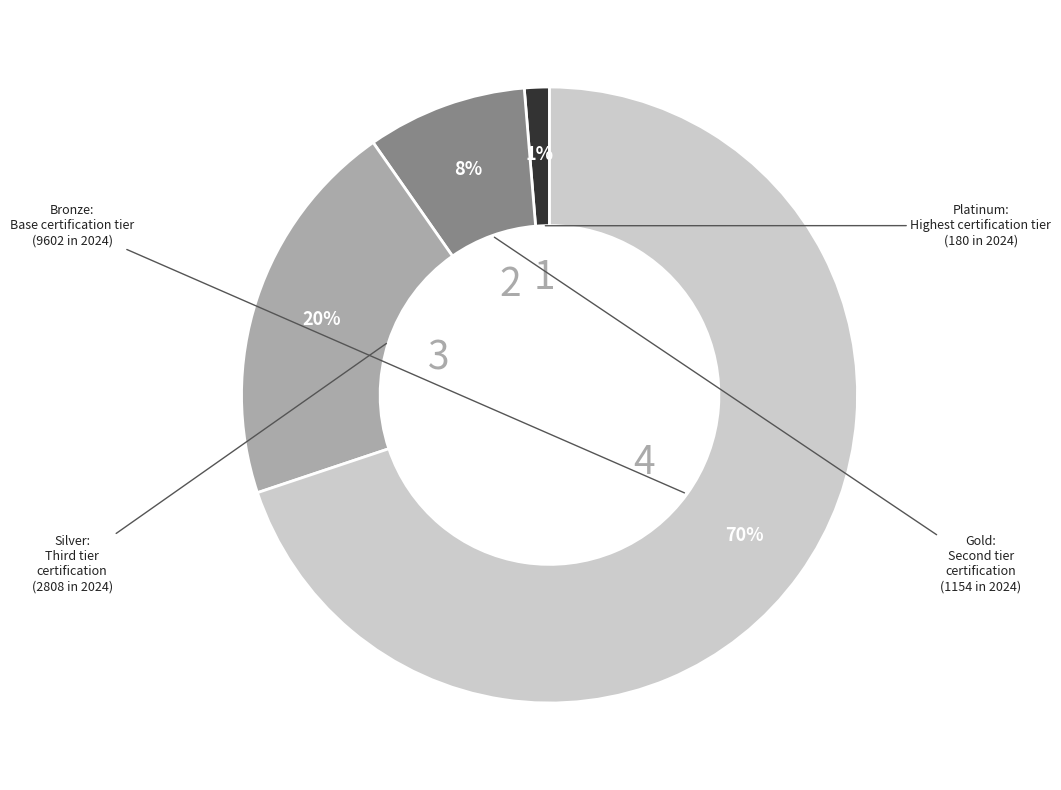

Is it true that Bronze is 78% of the pie?

False